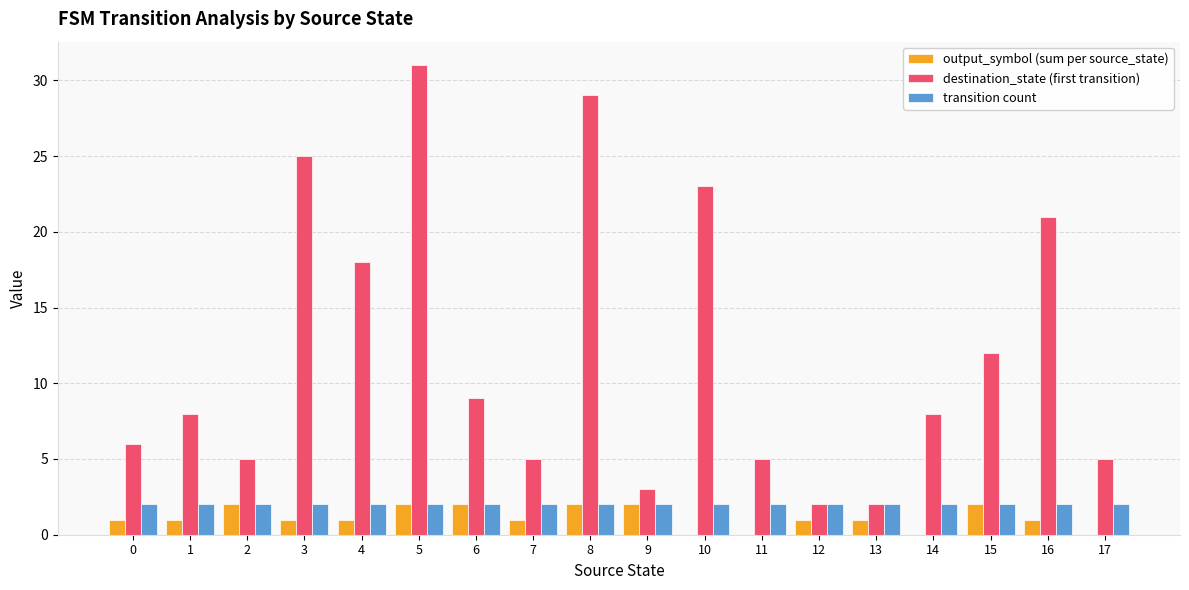

The value of destination_state (first transition) at 4 is 18. True or false?

True